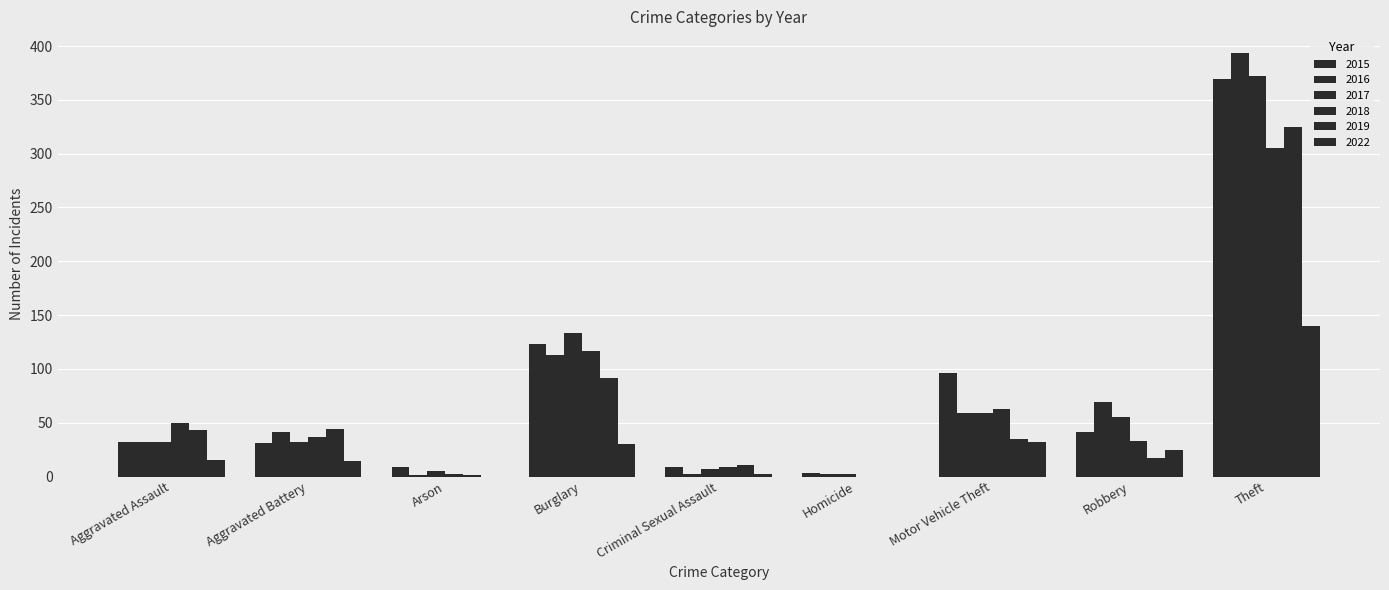

True or false: 2022 has a value of 30 at Burglary.

True